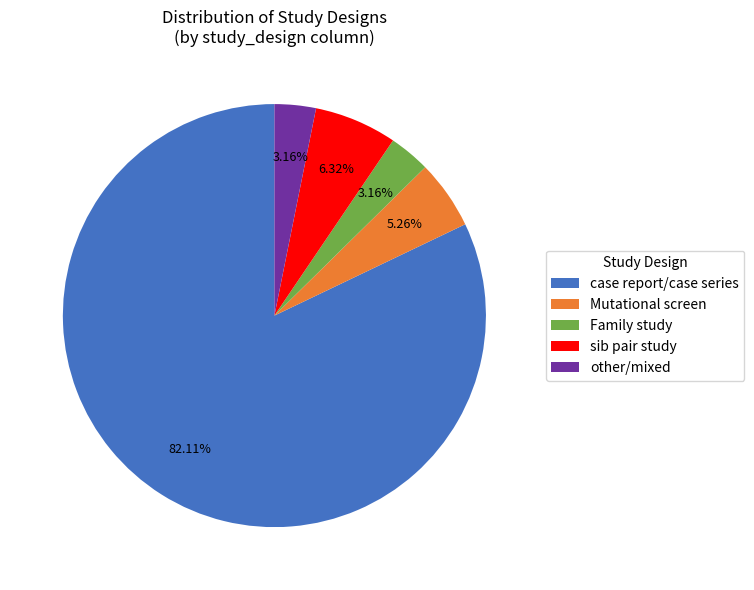

How many slices are in this pie chart?

5